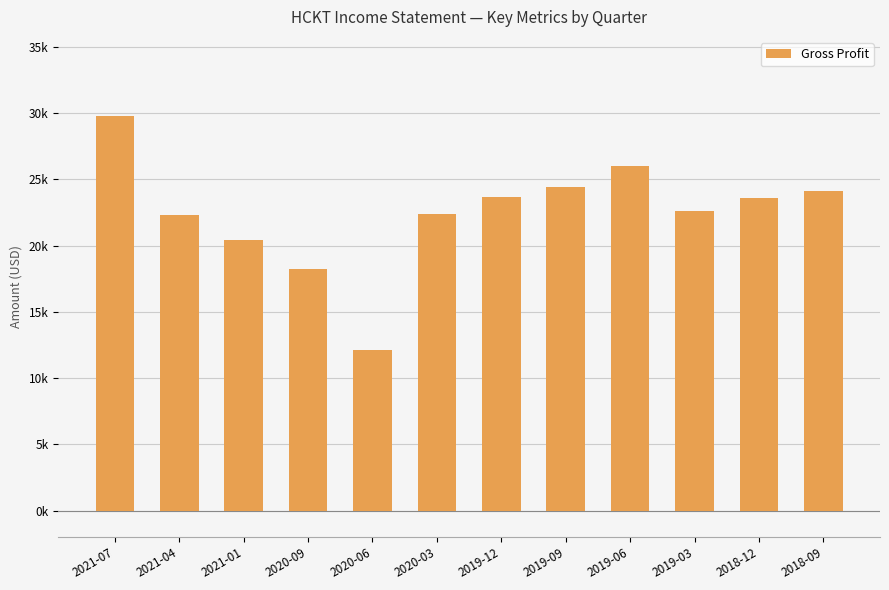

What is the value of the 8th bar from the left?

24400